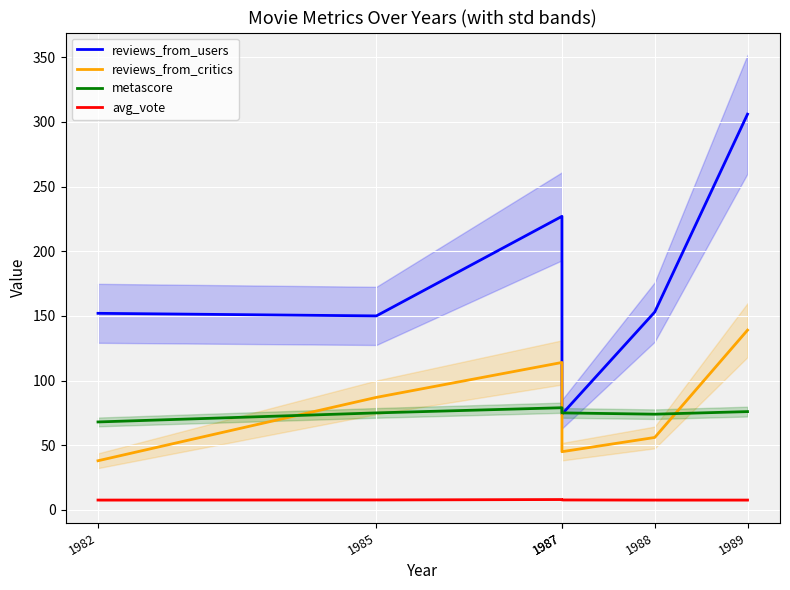

At which label does metascore first exceed 75?

1987